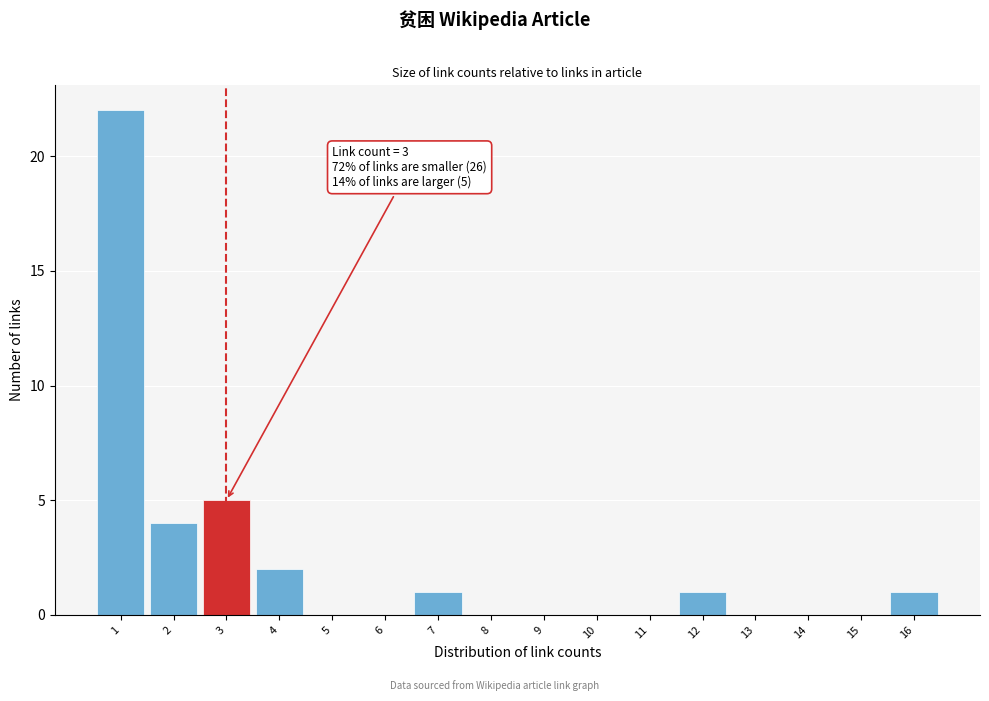

Which range on the x-axis has the tallest bar?

0.5 to 1.5